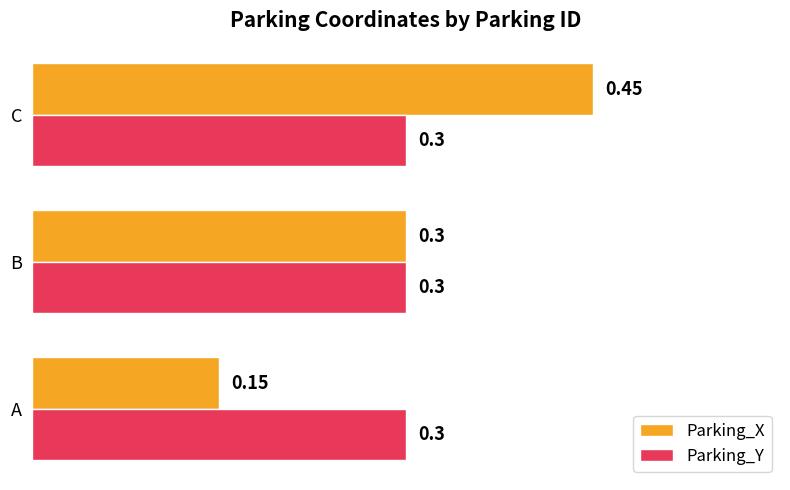

What is the average value of the Parking_X series?

0.3